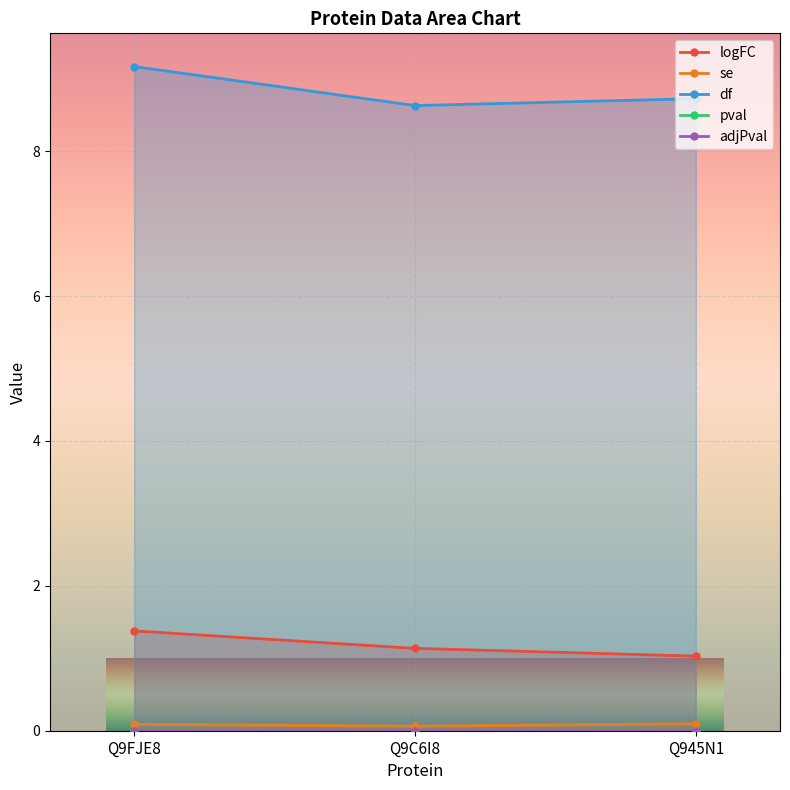

Which series changed the most between Q9FJE8 and Q9C6I8?

df